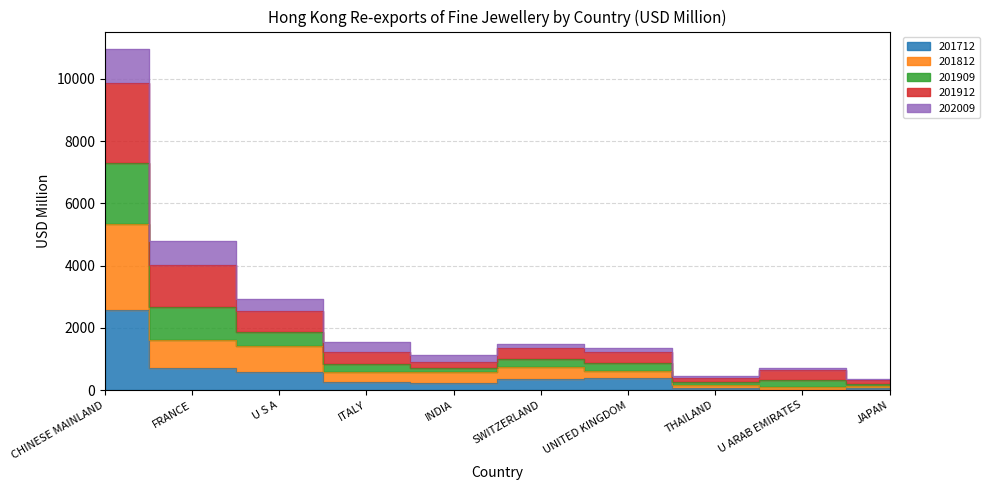

Between CHINESE MAINLAND and UNITED KINGDOM, which is larger?

CHINESE MAINLAND